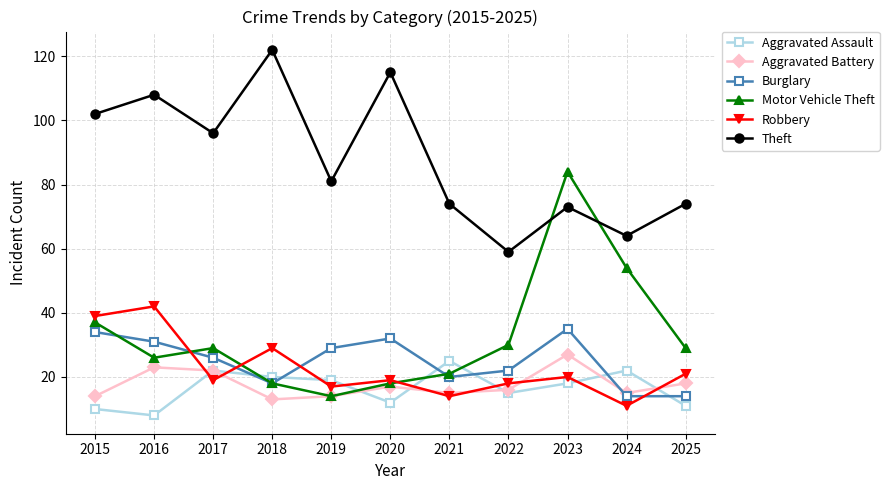

How many interior local peaks does the Motor Vehicle Theft series have?

2